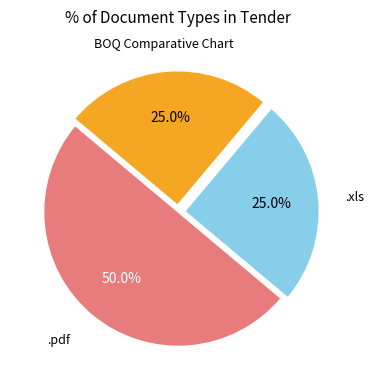

The .xls slice represents 25% of the pie. True or false?

True